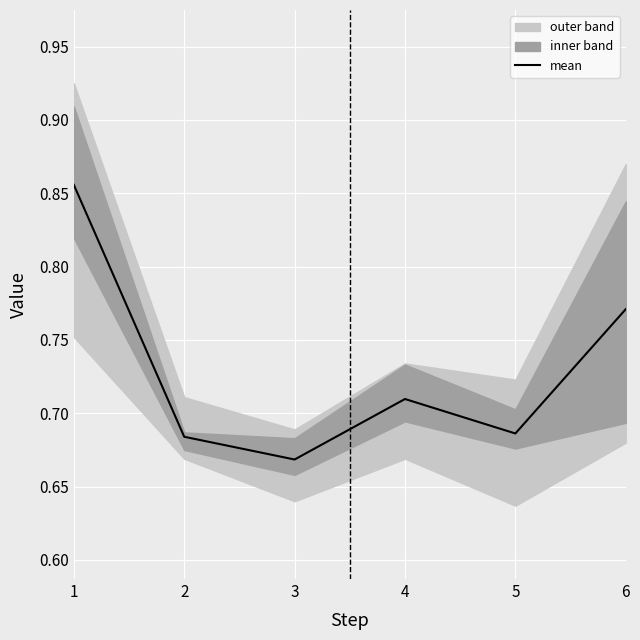

Is this an area chart (filled region under the line)?

No